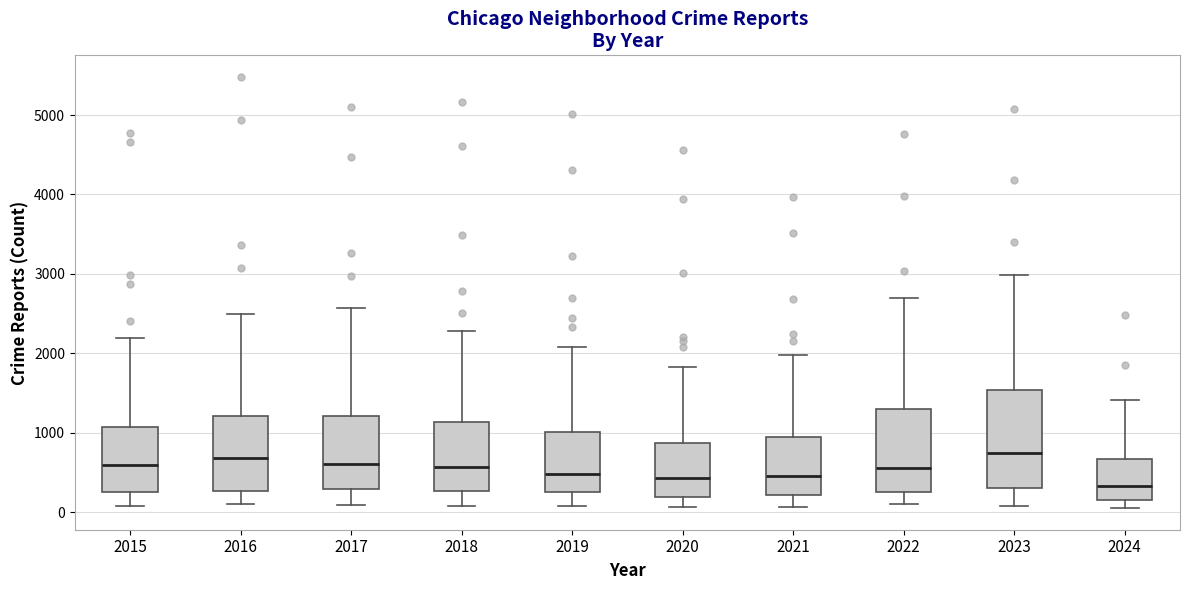

Reading left to right, read every box against the y-axis: the position of its median line, the range the box covers, and the ends of its whiskers. The values are not printed on the chart, so give them approximately, as read against the axis.

2015: median 600, box 300 to 1100, whiskers 100 to 2200
2016: median 700, box 300 to 1200, whiskers 100 to 2500
2017: median 600, box 300 to 1200, whiskers 100 to 2600
2018: median 600, box 300 to 1100, whiskers 100 to 2300
2019: median 500, box 300 to 1000, whiskers 100 to 2100
2020: median 400, box 200 to 900, whiskers 100 to 1800
2021: median 500, box 200 to 900, whiskers 100 to 2000
2022: median 600, box 300 to 1300, whiskers 100 to 2700
2023: median 700, box 300 to 1500, whiskers 100 to 3000
2024: median 300, box 200 to 700, whiskers 100 to 1400